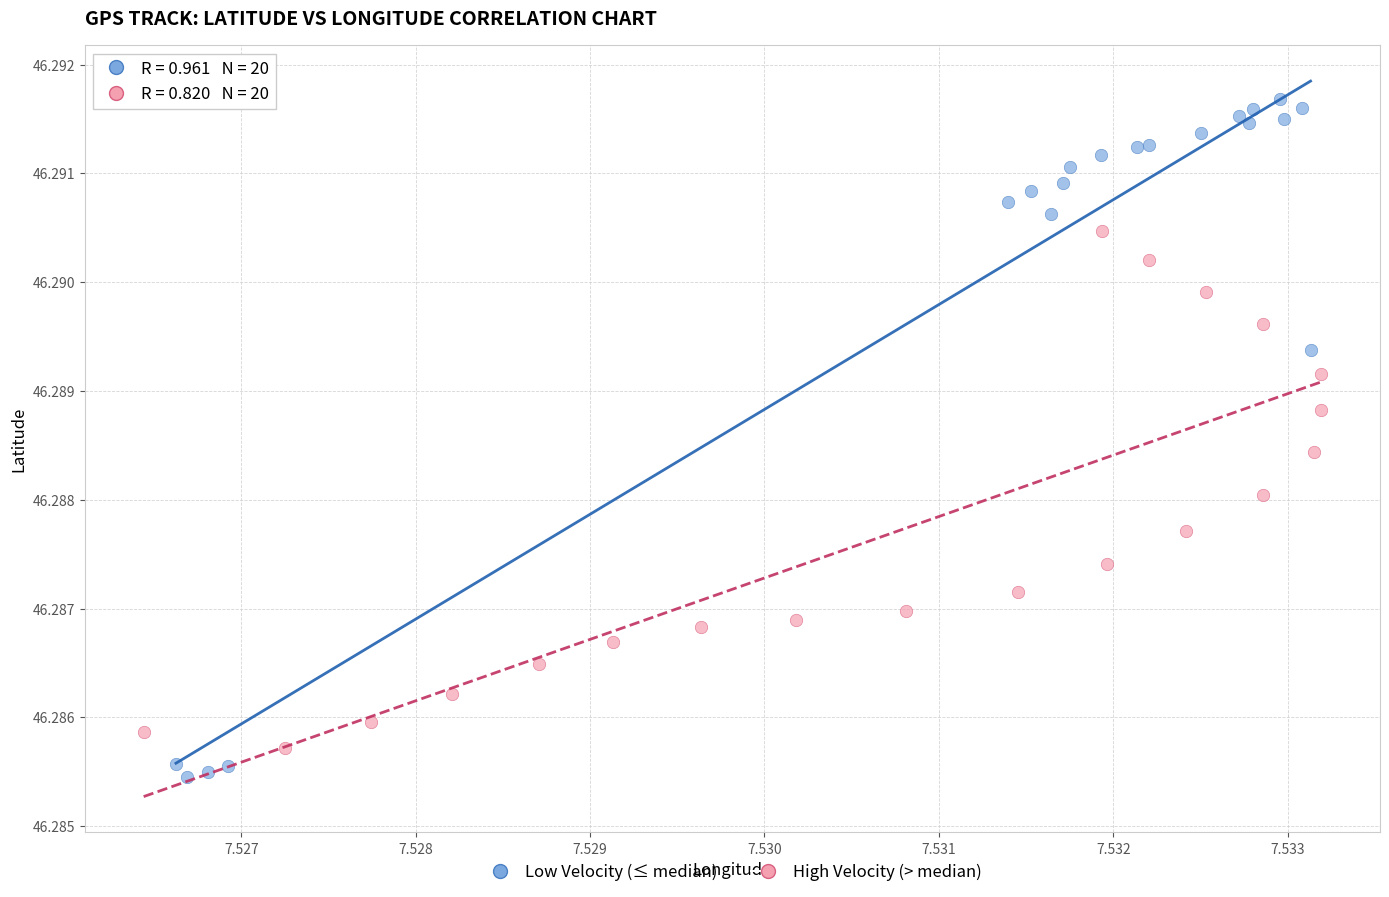

Which series has the widest spread of Y values?

Low Velocity (≤ median)